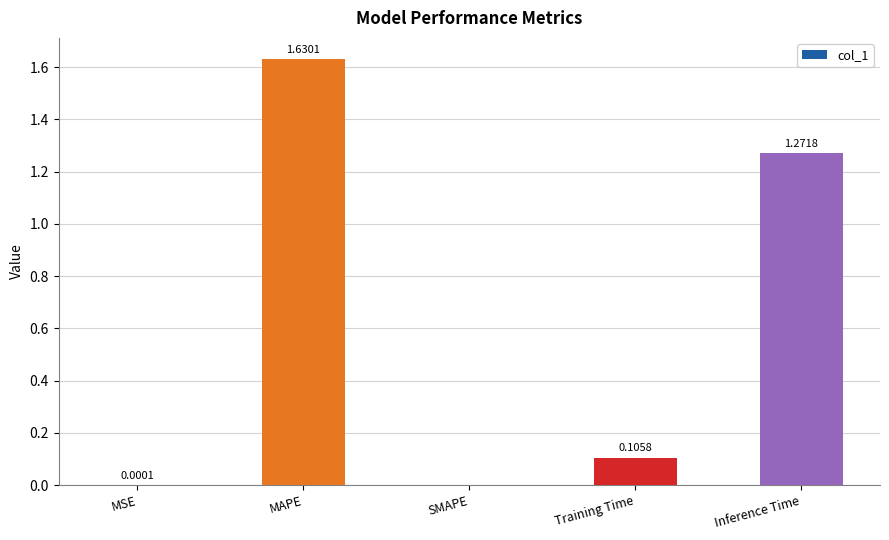

At which label is the value closest to 0?

SMAPE